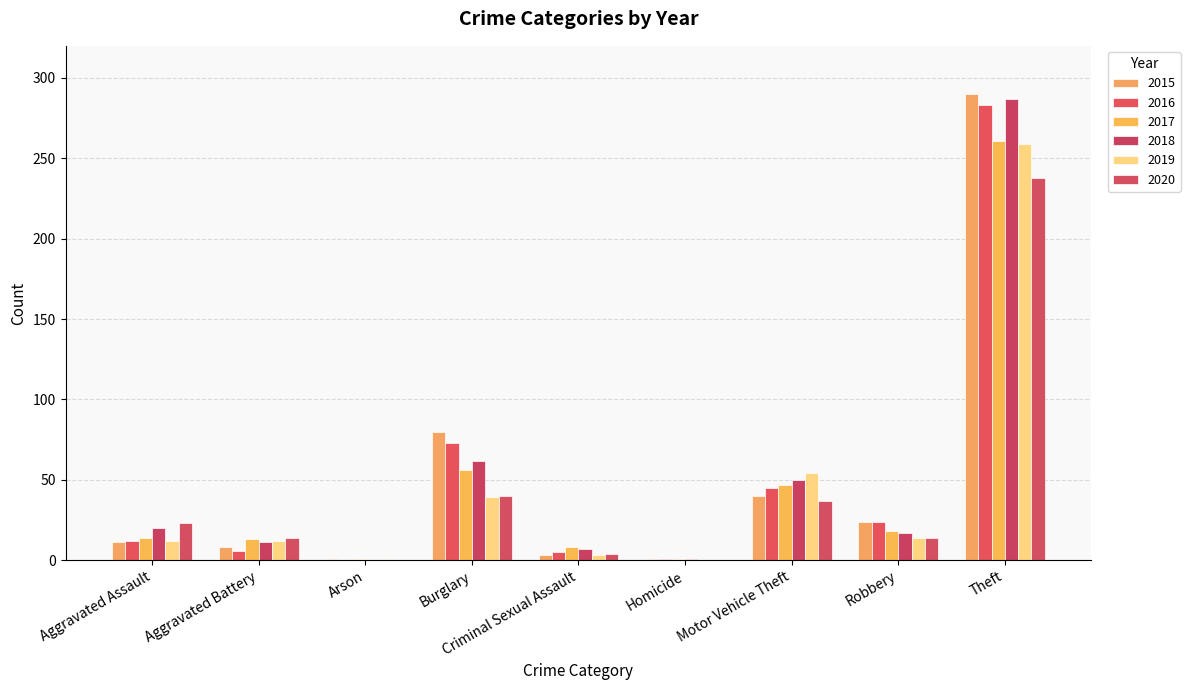

Rank the series by their maximum value, from highest to lowest.

2015, 2018, 2016, 2017, 2019, 2020